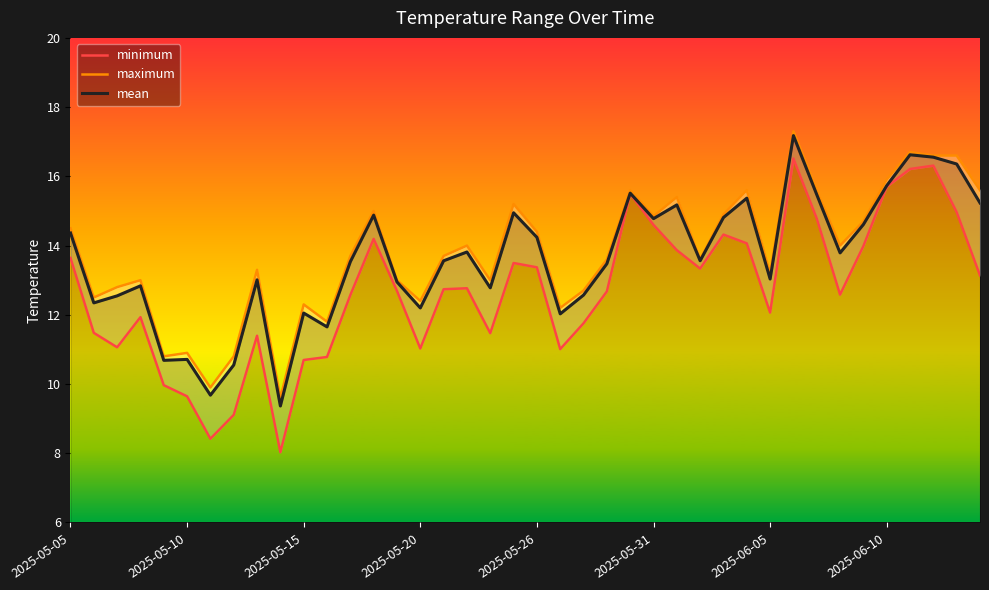

The mean series shows 27.3 at 37. True or false?

False